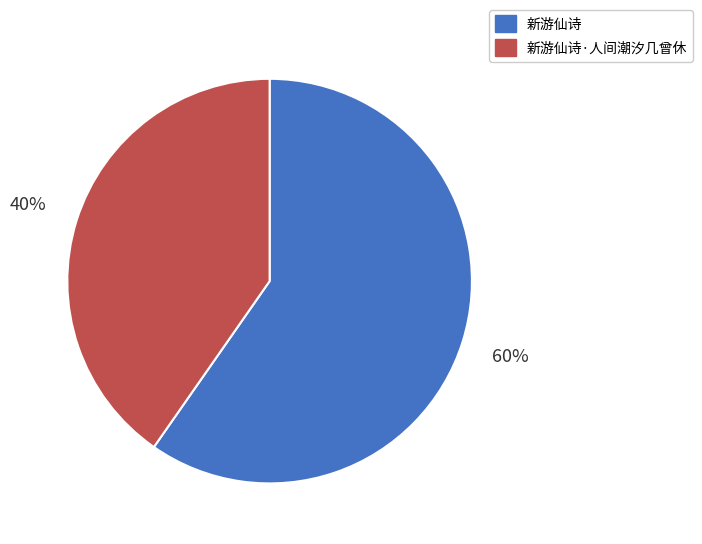

Does any single category account for the majority?

Yes